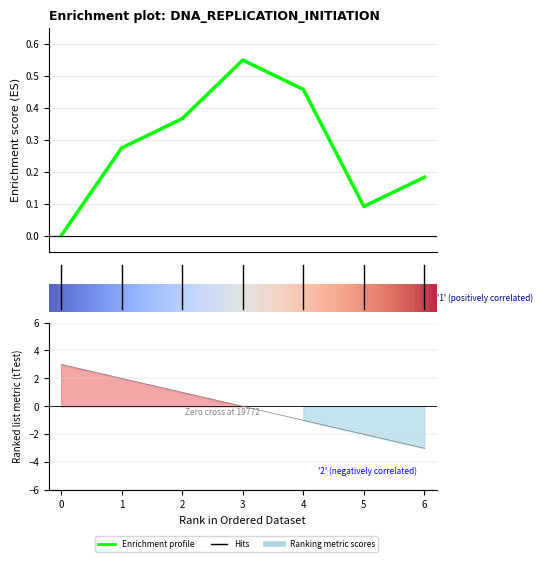

Which has a higher value, 4 or 1?

4